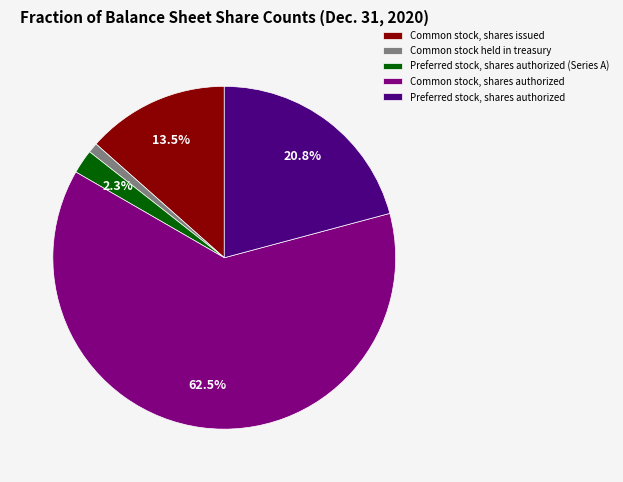

To the nearest percent, what is the difference between the largest and smallest slice percentages?

62%